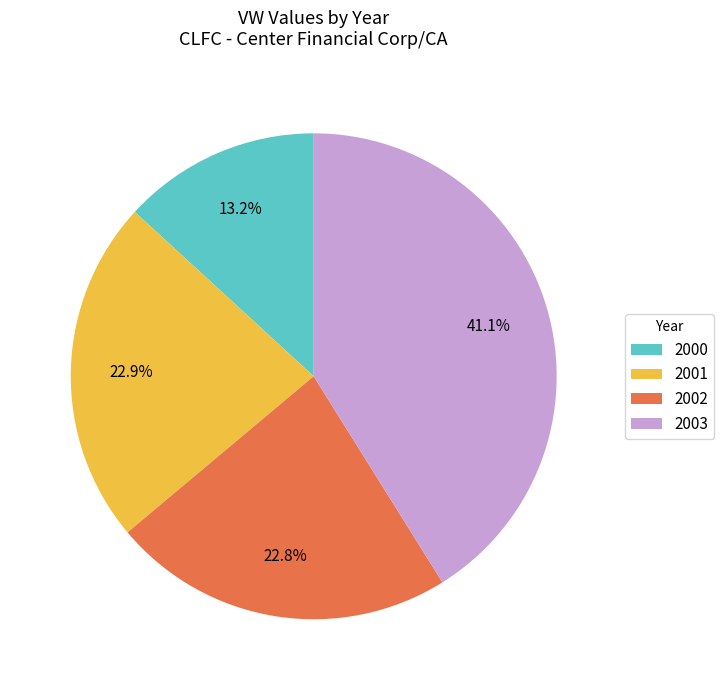

To the nearest percent, what percentage of the pie is 2000?

13%